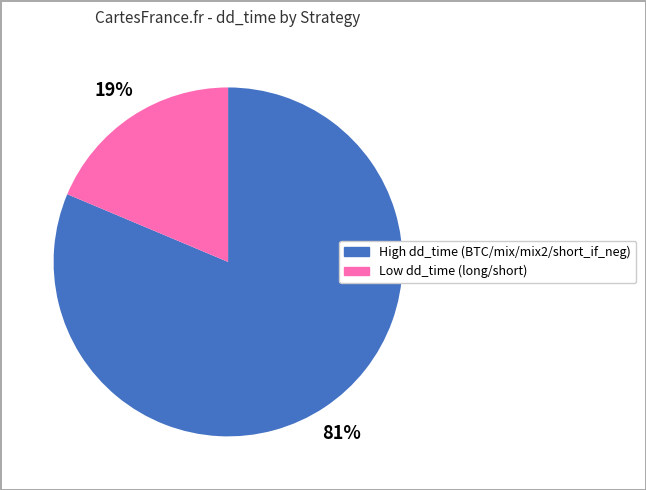

To the nearest percent, what is the average slice percentage?

50%